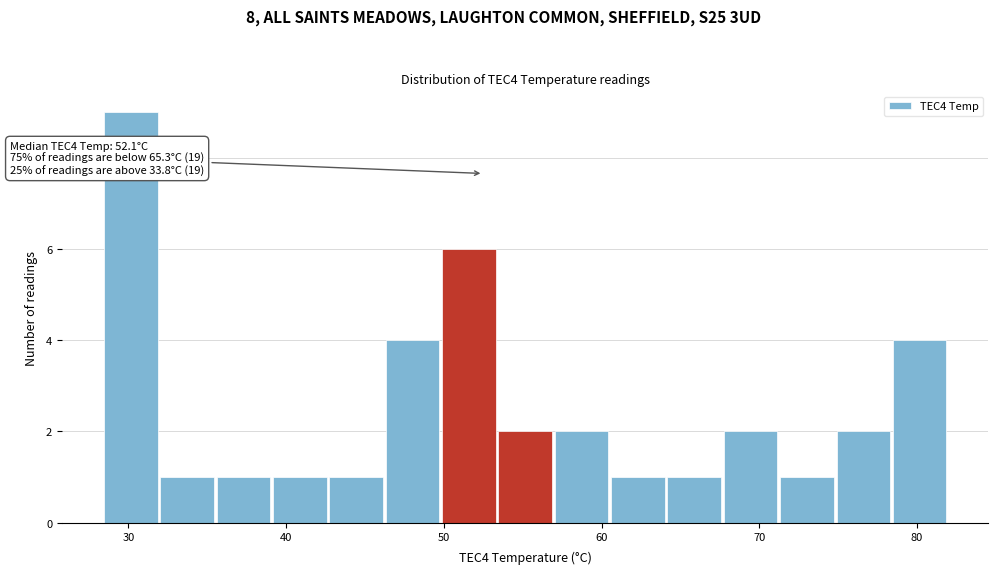

Around what value on the x-axis is the tallest bar? Give the approximate position of its centre, as read against the axis.

30